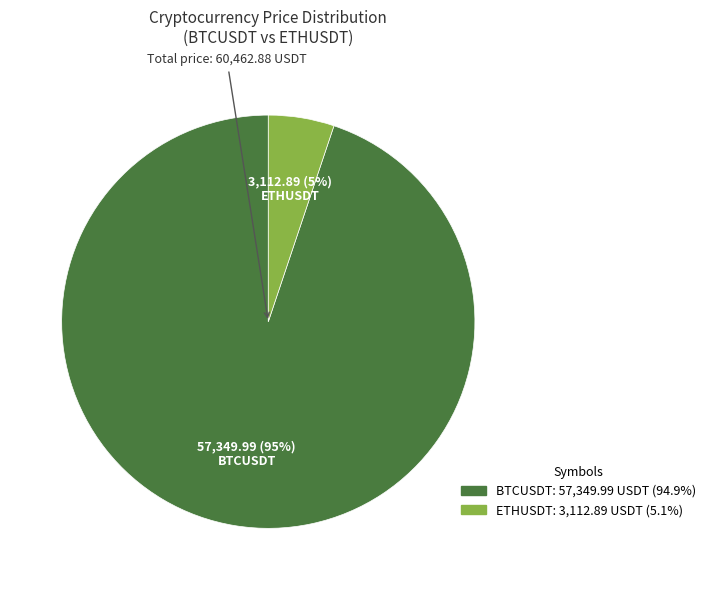

The 3,112.89 (5%) ETHUSDT slice represents 11% of the pie. True or false?

False